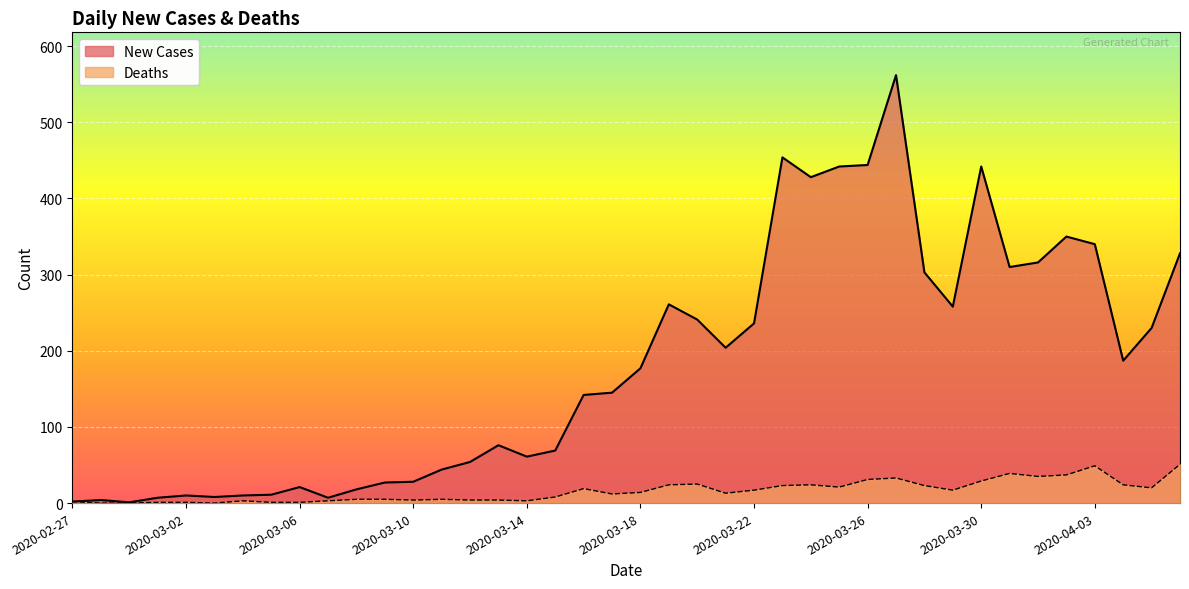

The New Cases series shows 258 at 2020-03-29. True or false?

True